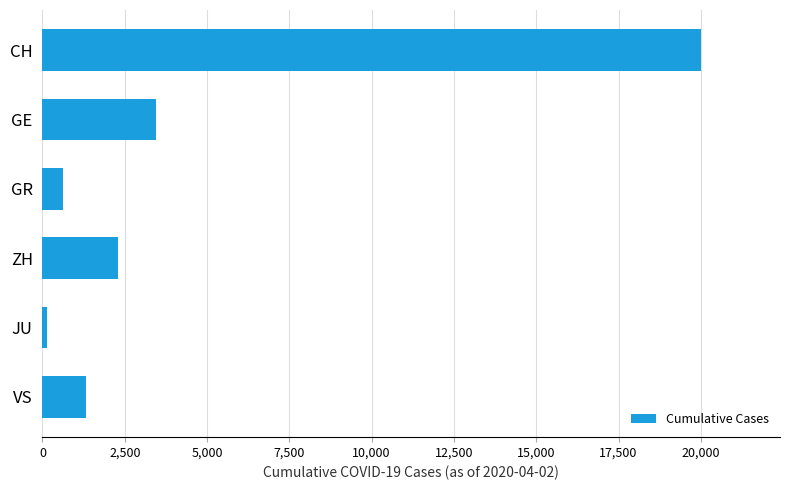

What is the difference between the values at GE and GR?

2823